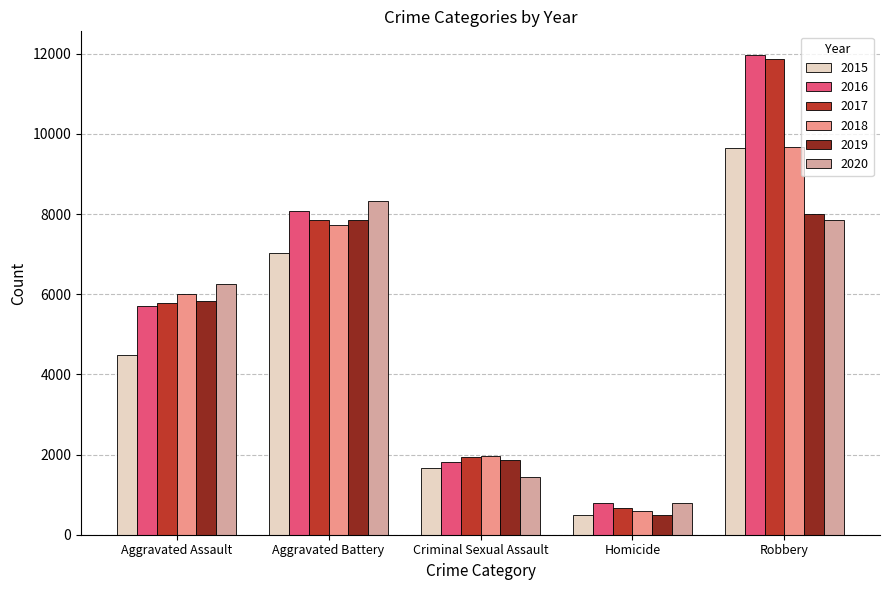

What is the sum of all 2016 values?

28350